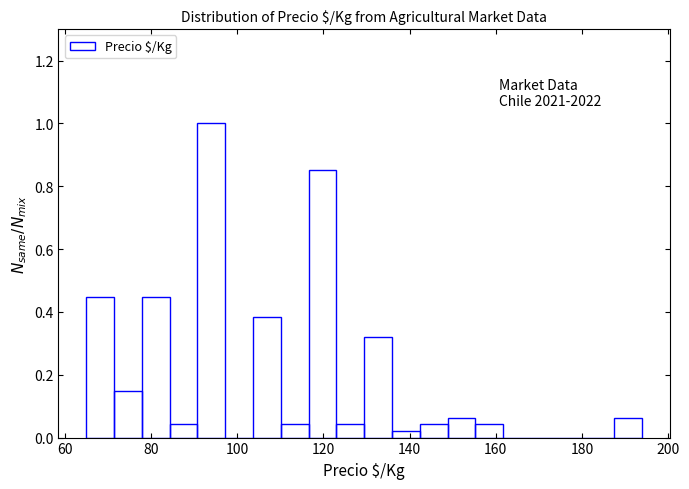

Around what value on the x-axis is the tallest bar? Give the approximate position of its centre, as read against the axis.

94